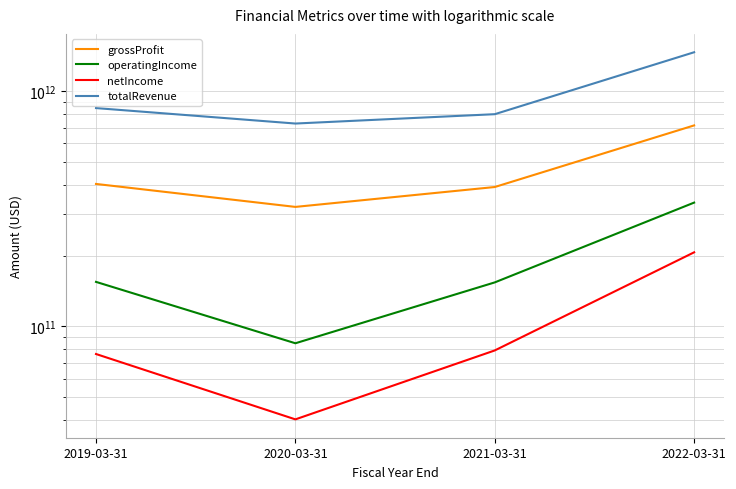

What is the label of the 1st point from the left?

2019-03-31